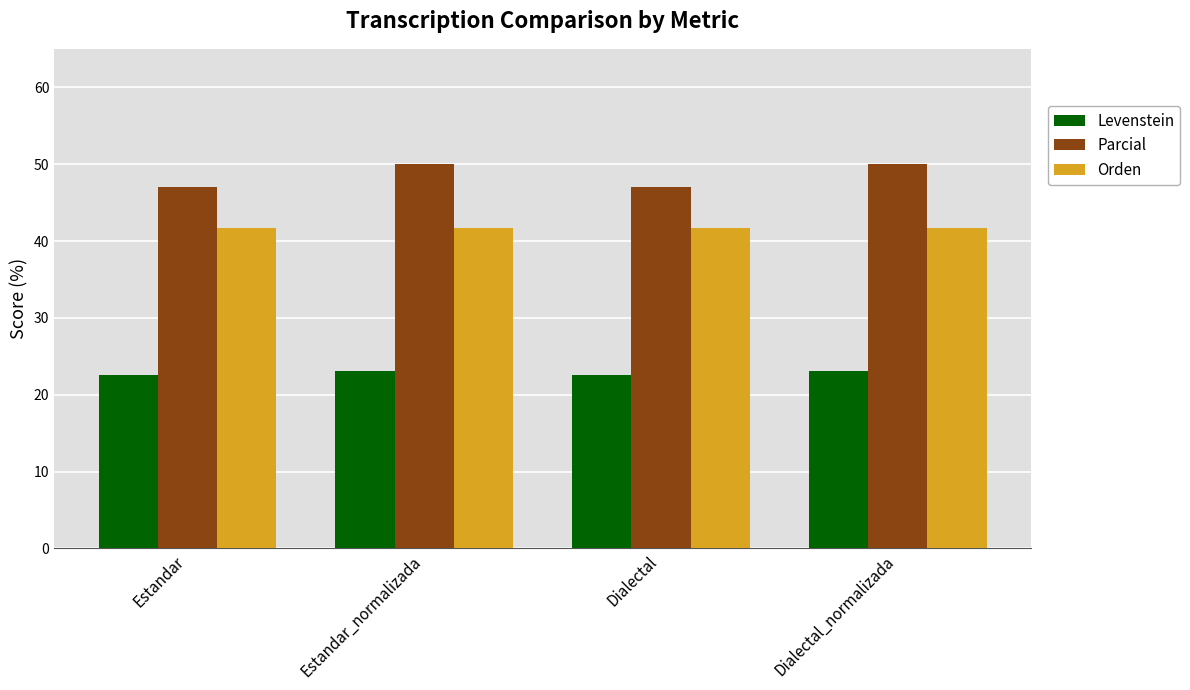

What is the greatest value displayed?

50.0